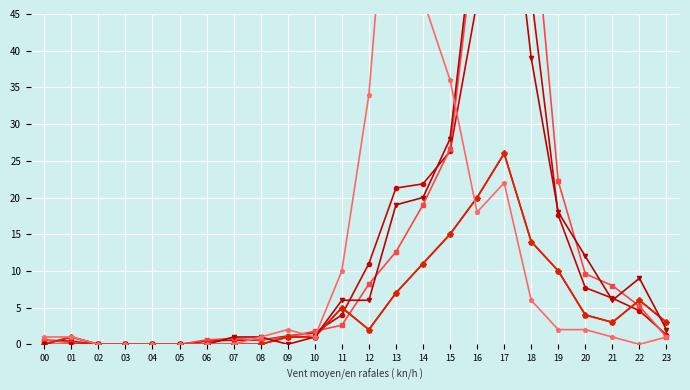

At which category does the chart reach its peak across all series?

17